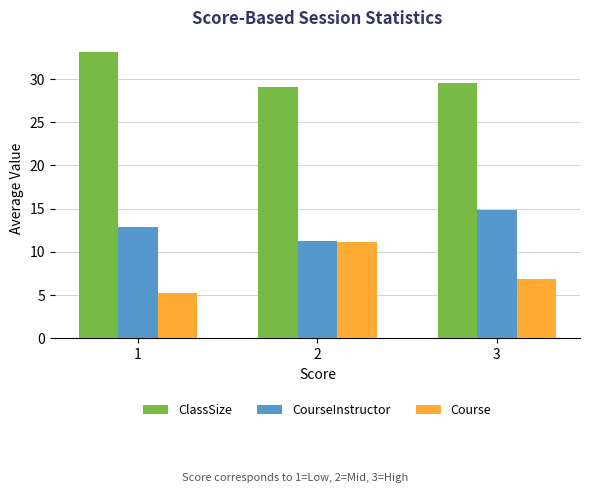

Which series has the widest spread of values?

Course